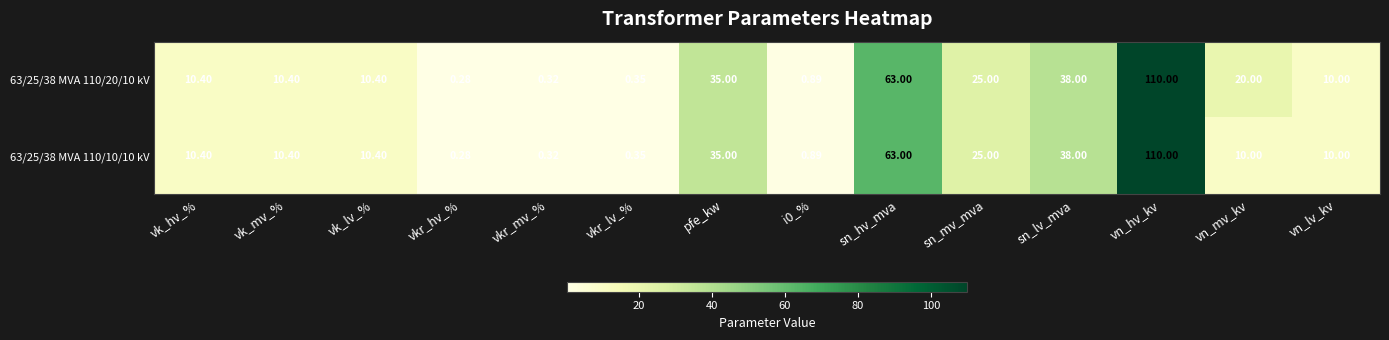

At which label does 63/25/38 MVA 110/20/10 kV first exceed 10?

vk_hv_%